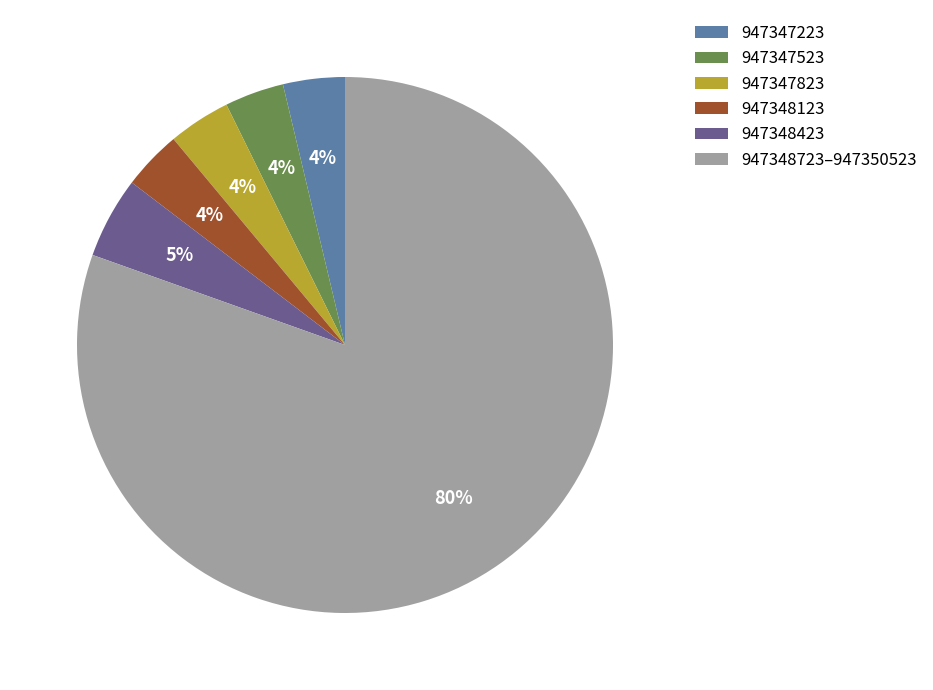

How many segments does this pie chart have?

6